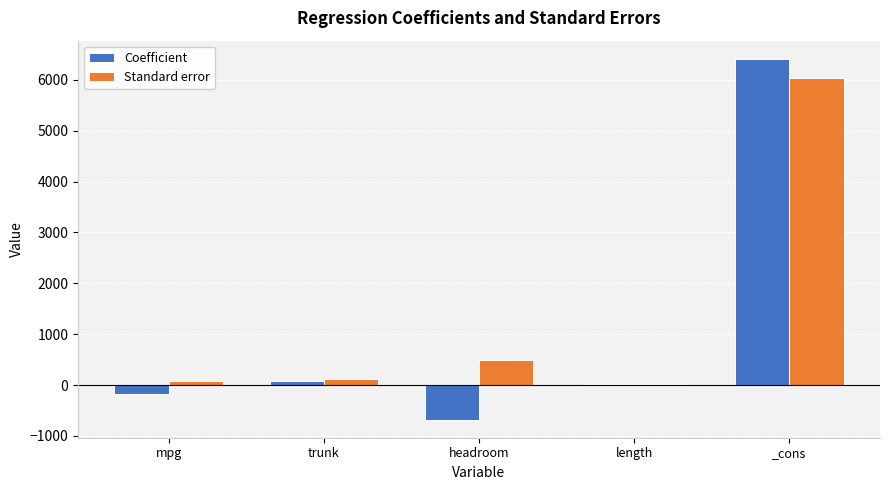

The Standard error series shows 9681.3 at _cons. True or false?

False